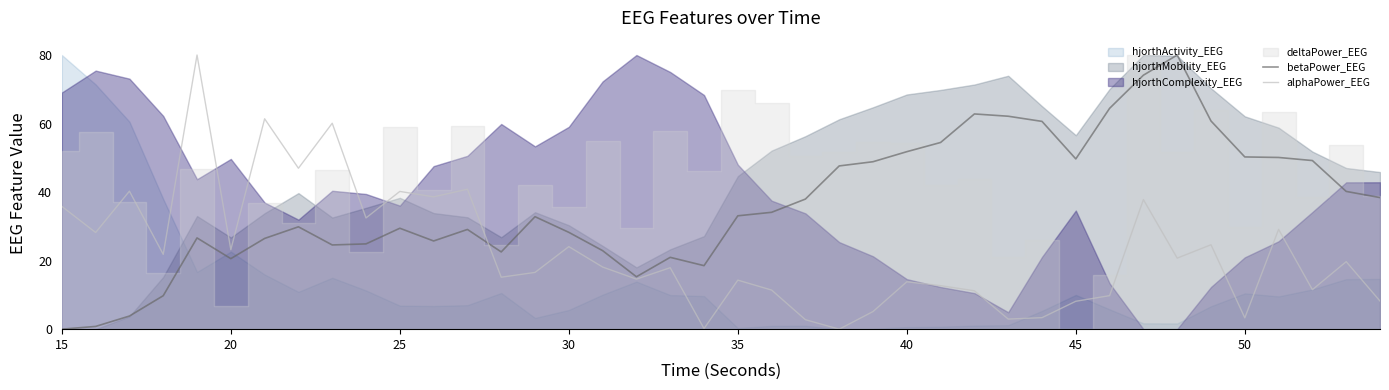

At which category does the chart reach its minimum across all series?

15